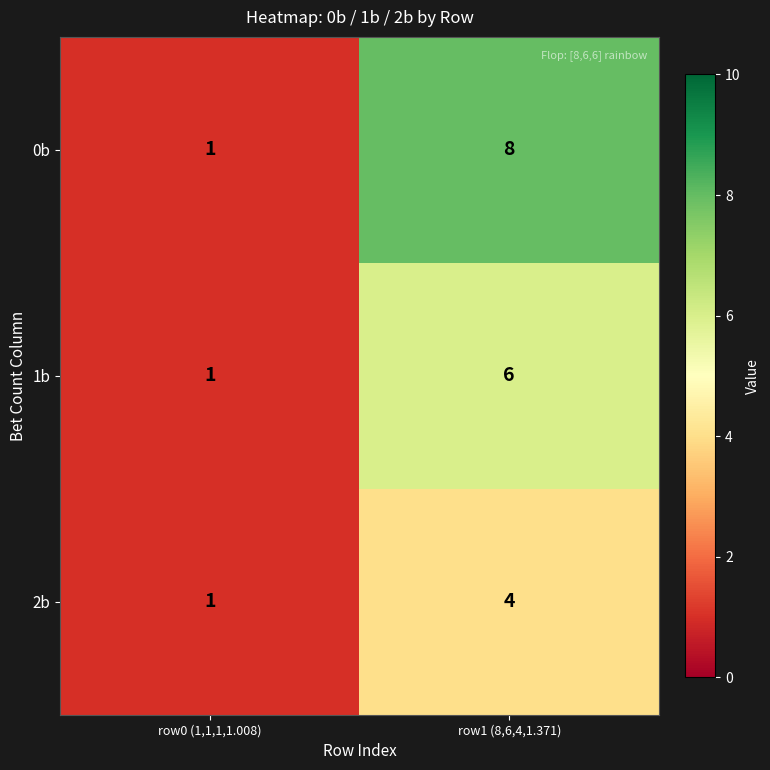

How many values in the 1b series are below 6?

1